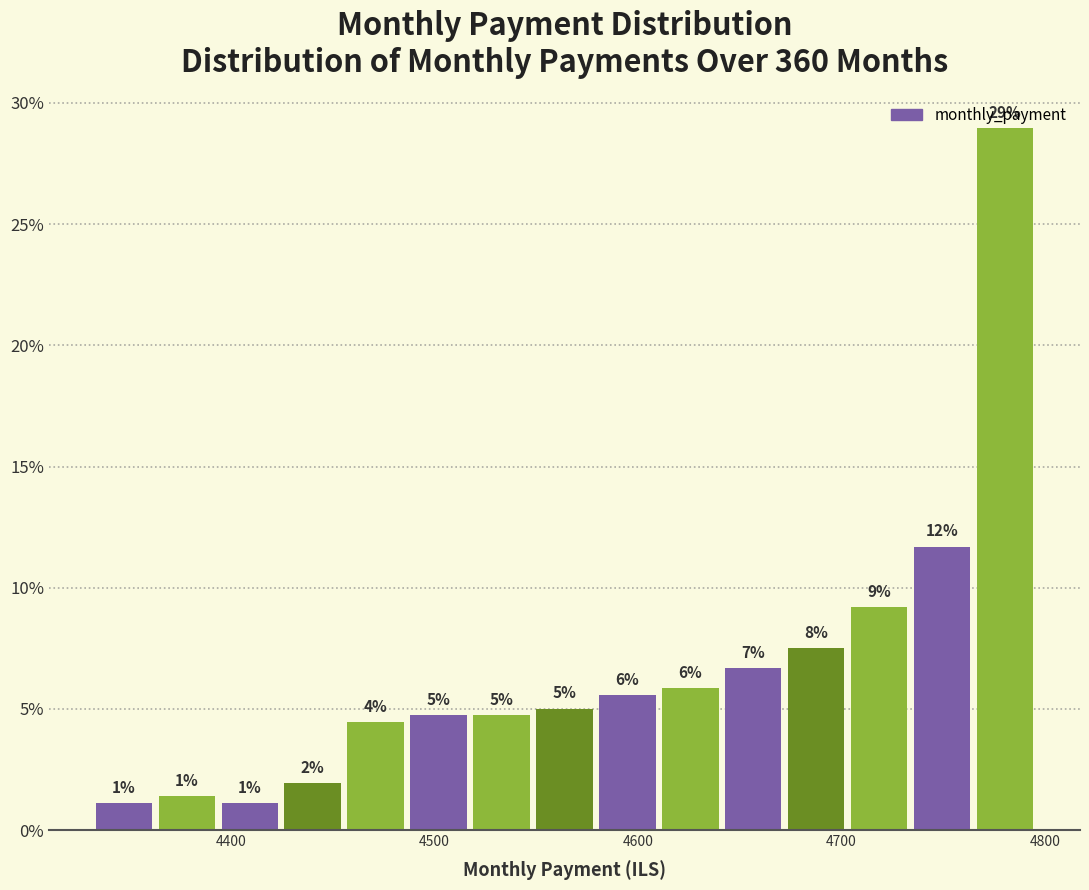

Read against the x-axis, roughly where is the centre of the tallest bar?

4780